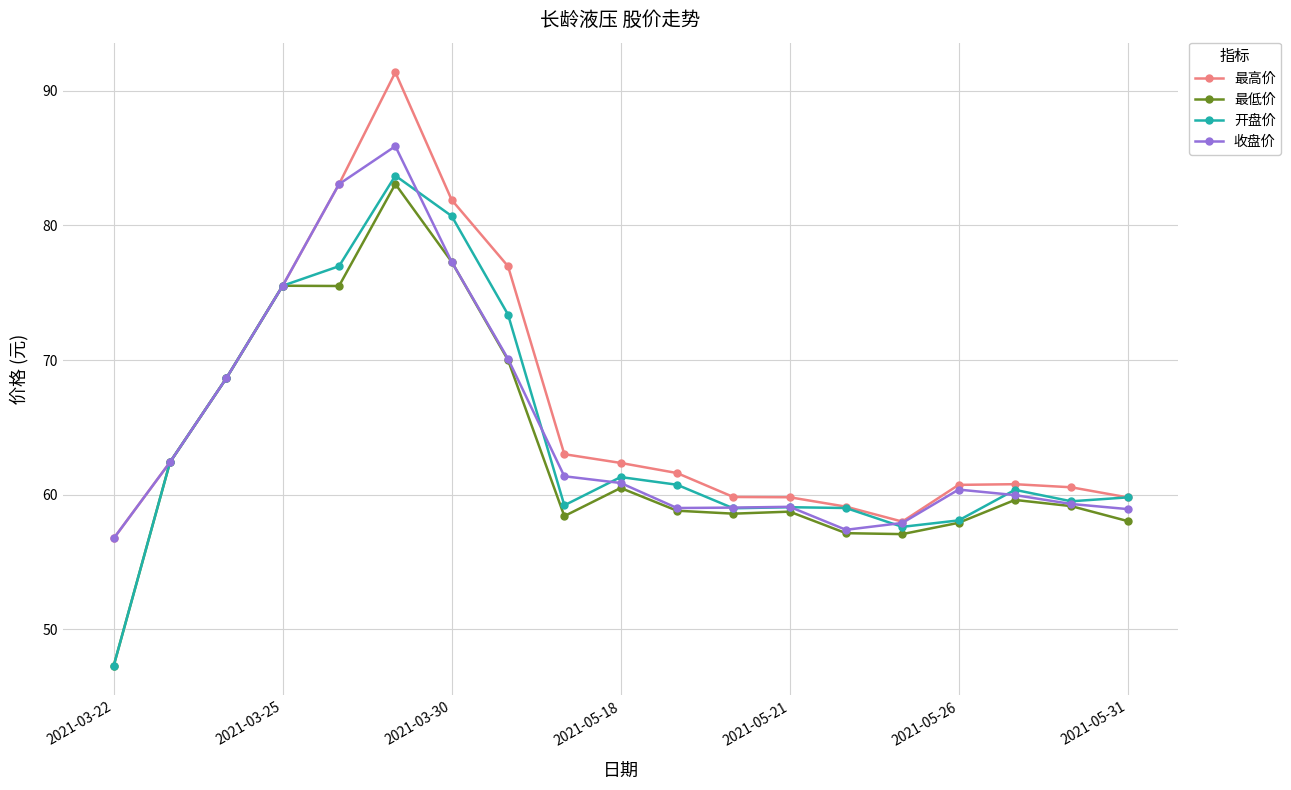

What is the value of the 最高价 point at the 15th from the left?

58.0